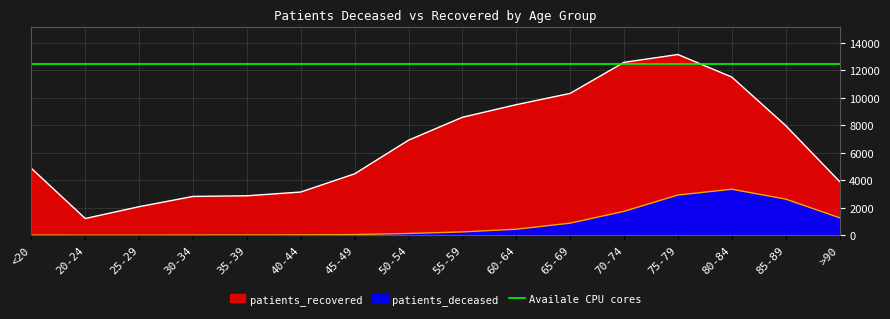

What is the value of the patients_recovered point at the 2nd from the left?

1217